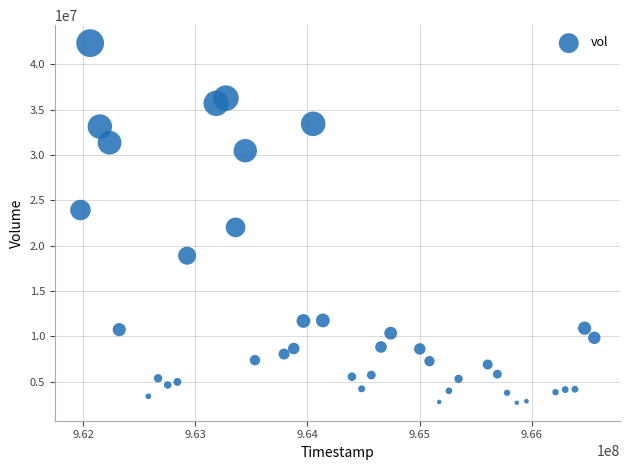

What is the range of Y values (max minus min)?

39656230